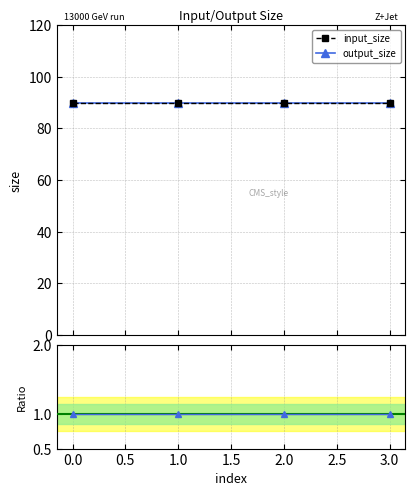

Which series has the widest spread of values?

input_size